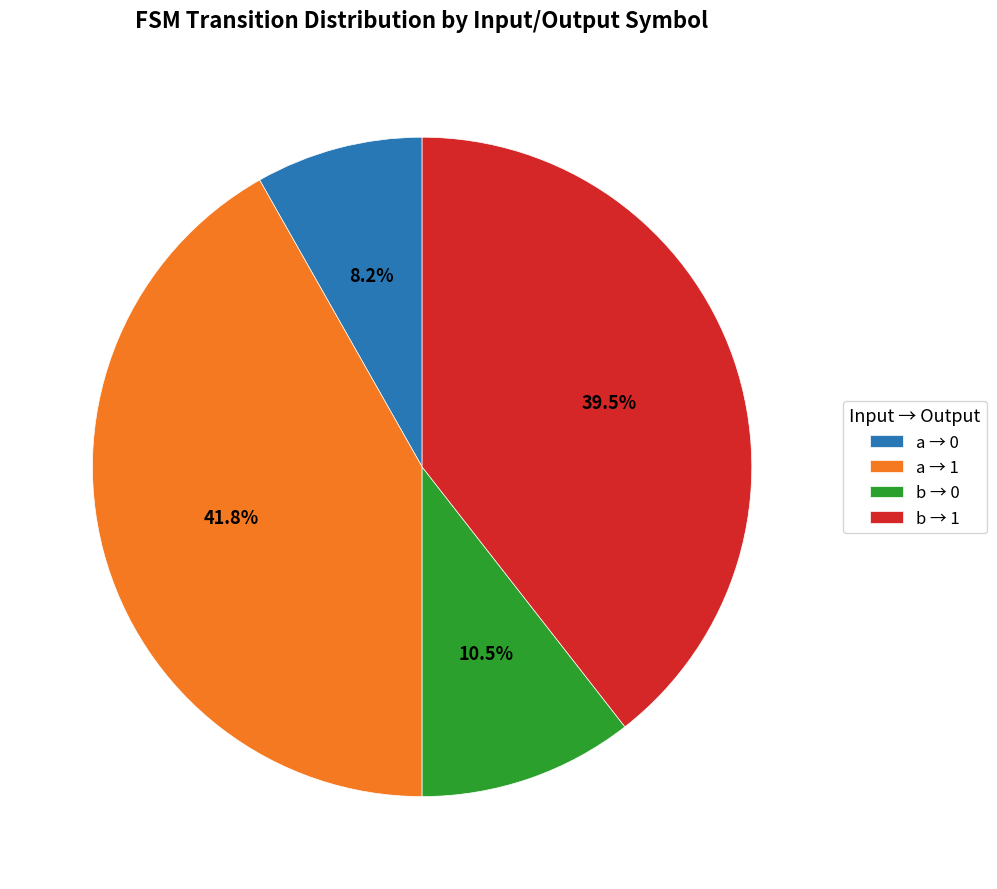

How much of the chart is everything except a → 1?

58.2%